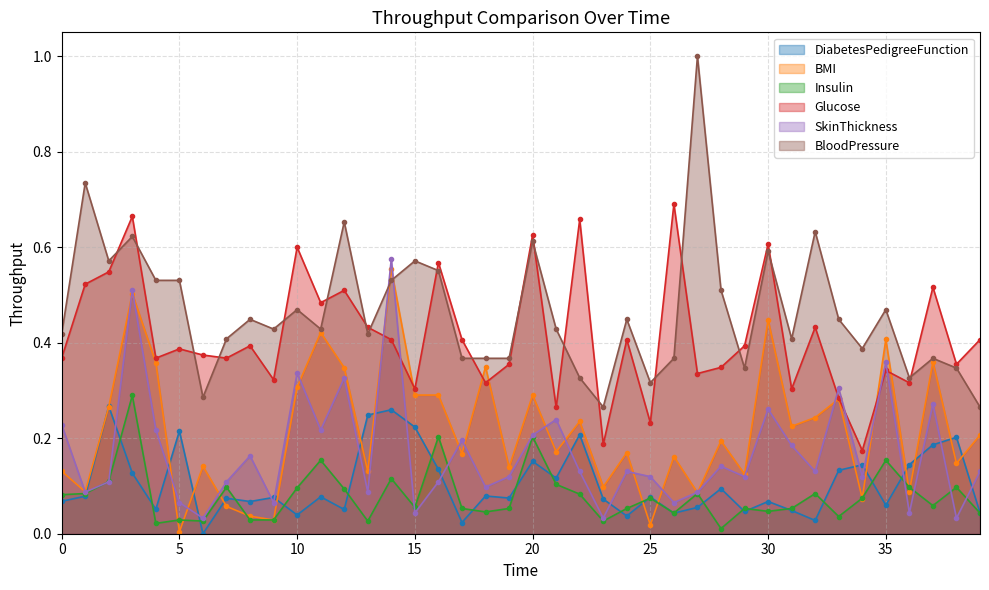

The value of Glucose at 39 is 0.7. True or false?

False